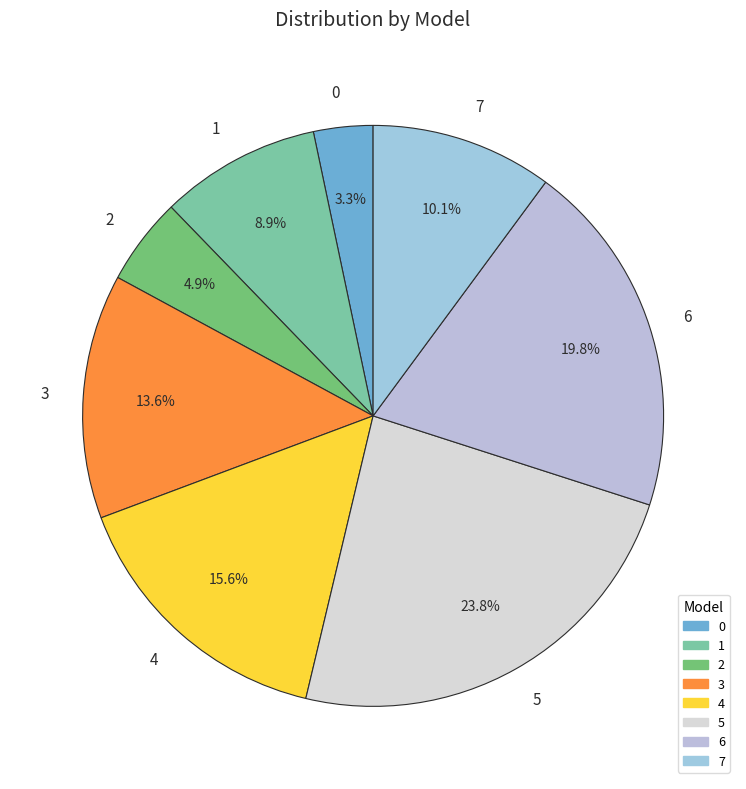

Does any single category account for the majority?

No